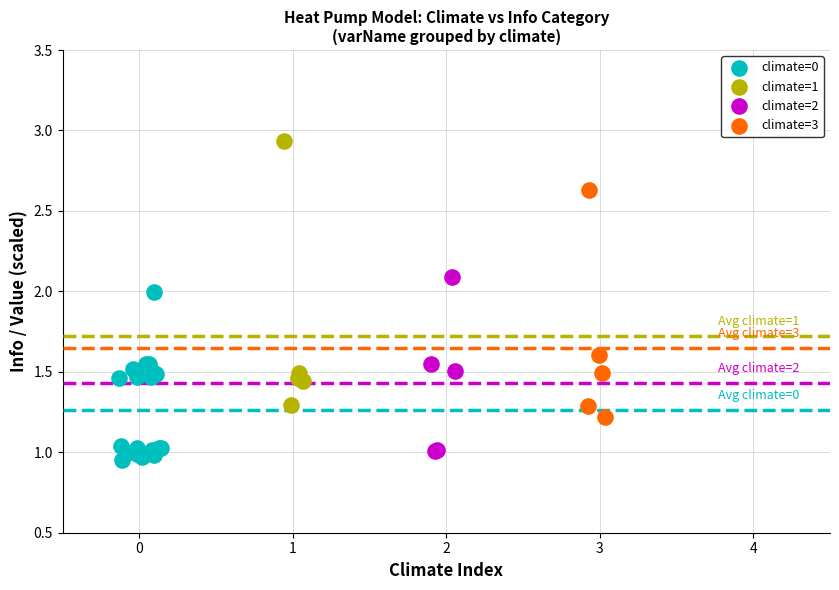

Which series has the widest spread of Y values?

climate=1